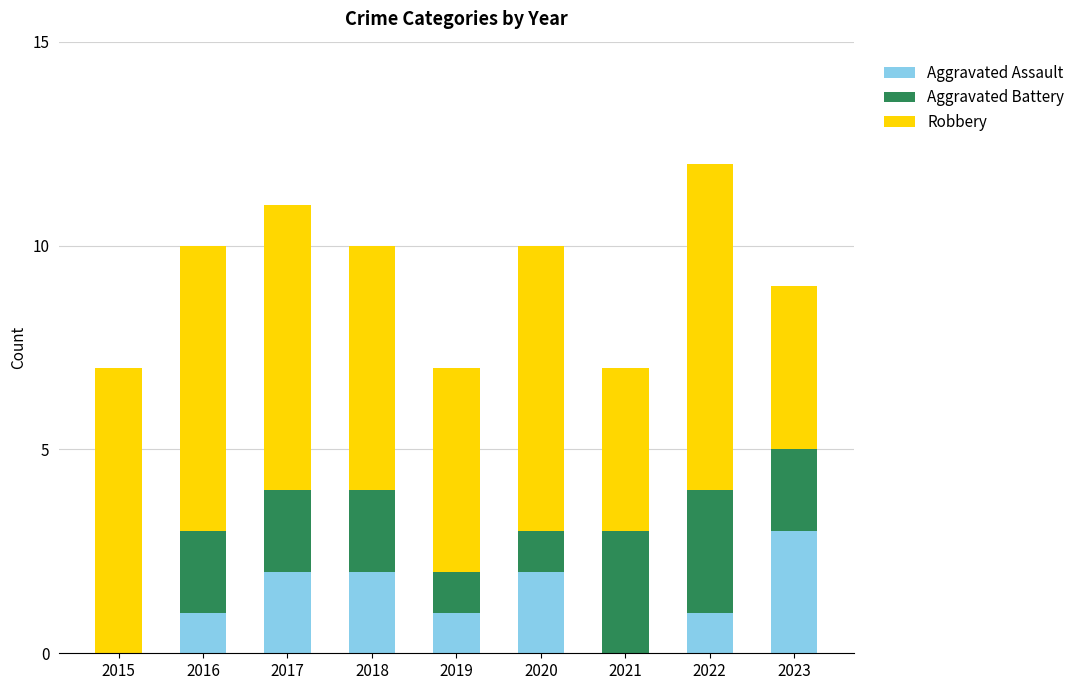

What are all the series names shown in the legend?

Aggravated Assault, Aggravated Battery, Robbery